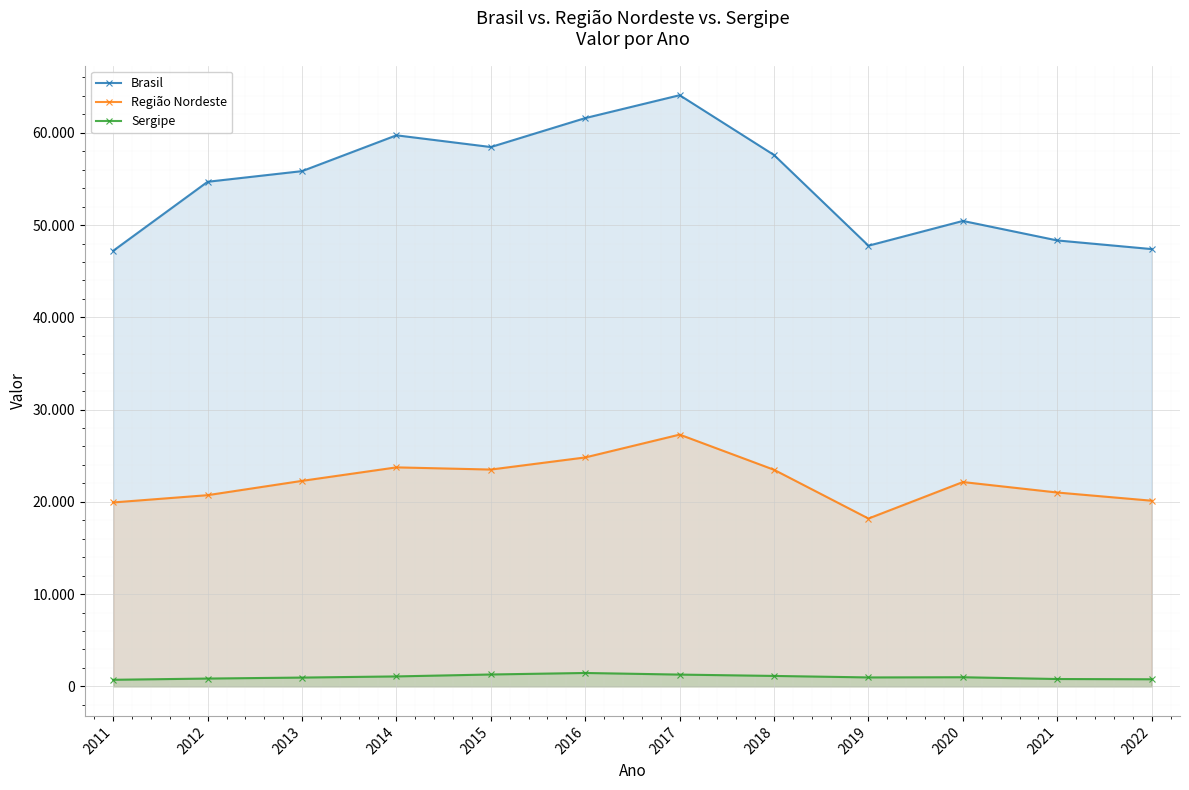

How many interior local valleys does the Região Nordeste series have?

2